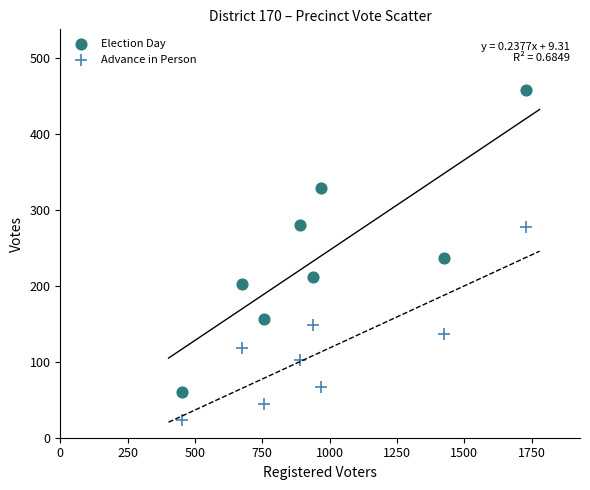

What are all the series names shown in the legend?

Election Day, Advance in Person